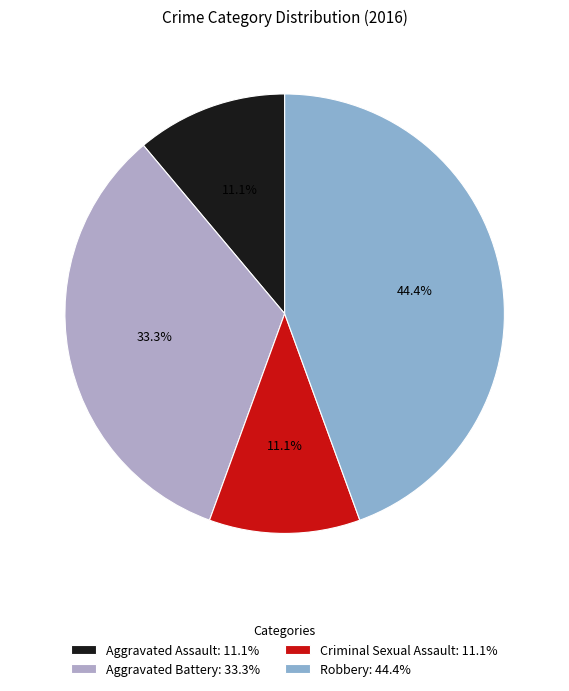

To the nearest percent, what is the difference between the largest and smallest slice percentages?

33%